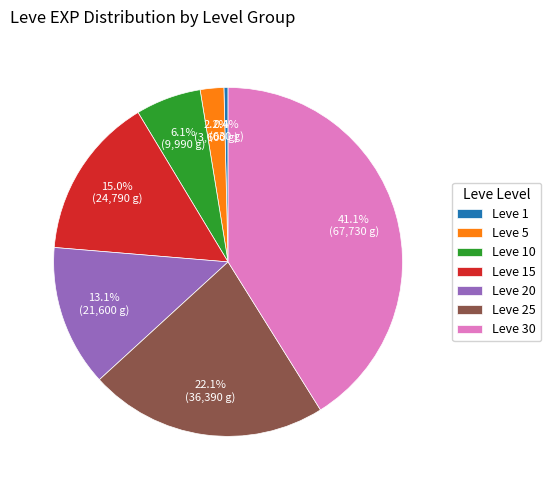

Which has a higher value, Leve 20 or Leve 25?

Leve 25